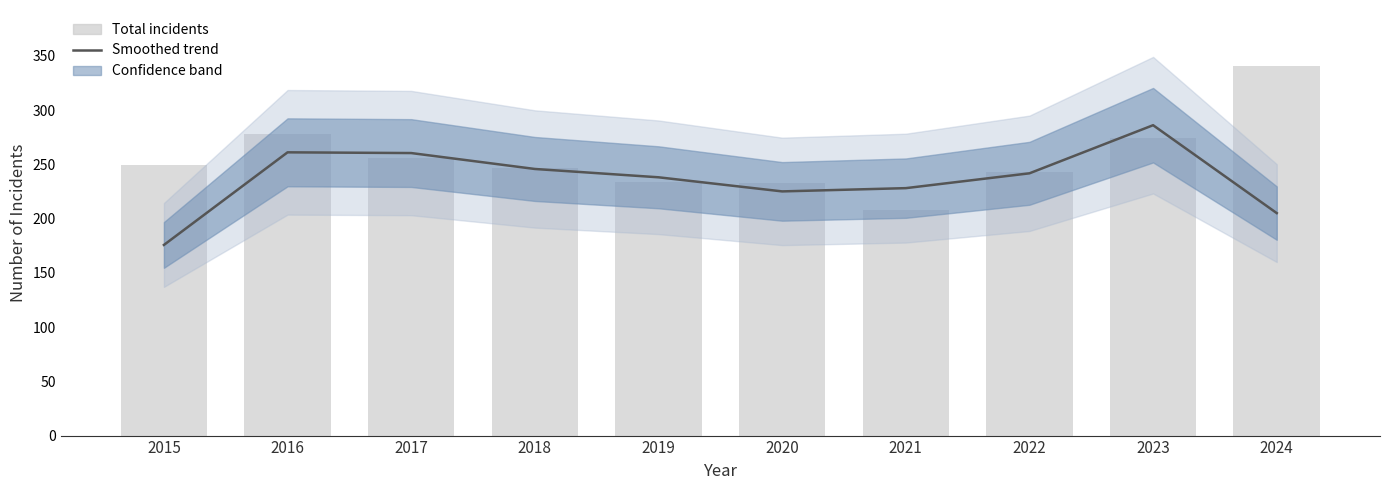

Which series has the largest total across all categories?

Total